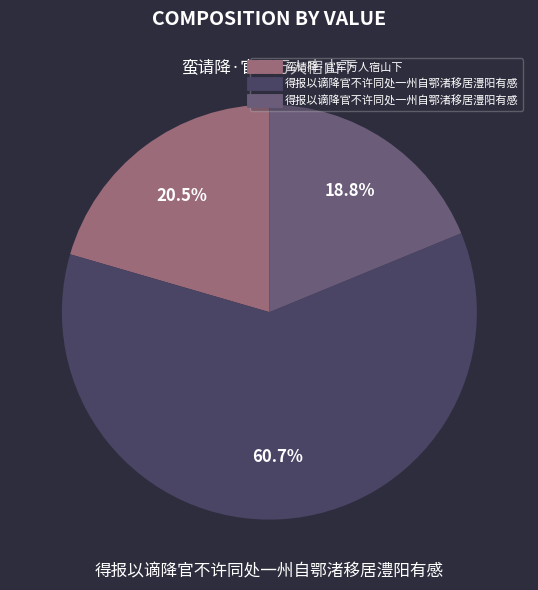

To the nearest percent, what is the difference between the largest and smallest slice percentages?

42%